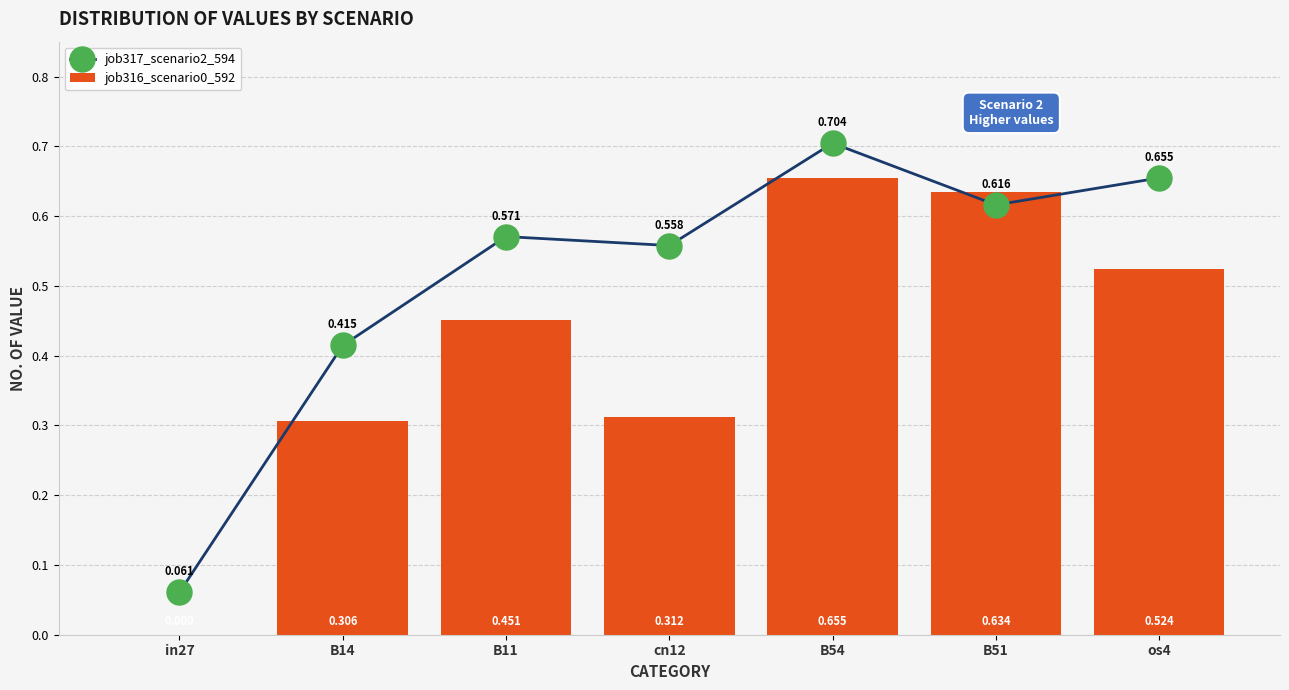

The value of job317_scenario2_594 at os4 is 0.7. True or false?

True